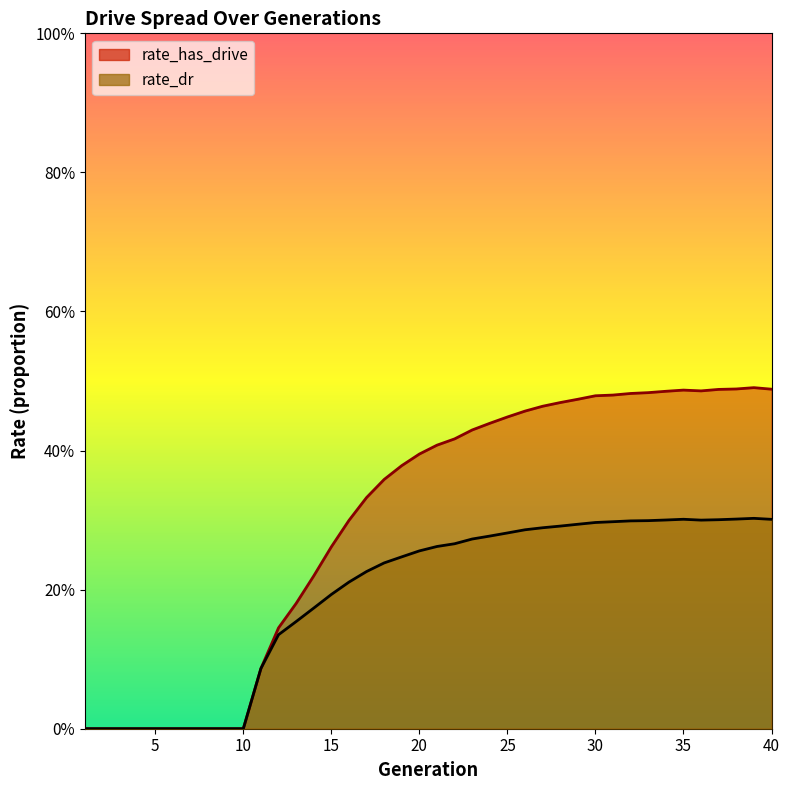

True or false: rate_dr and rate_has_drive intersect in this chart.

False